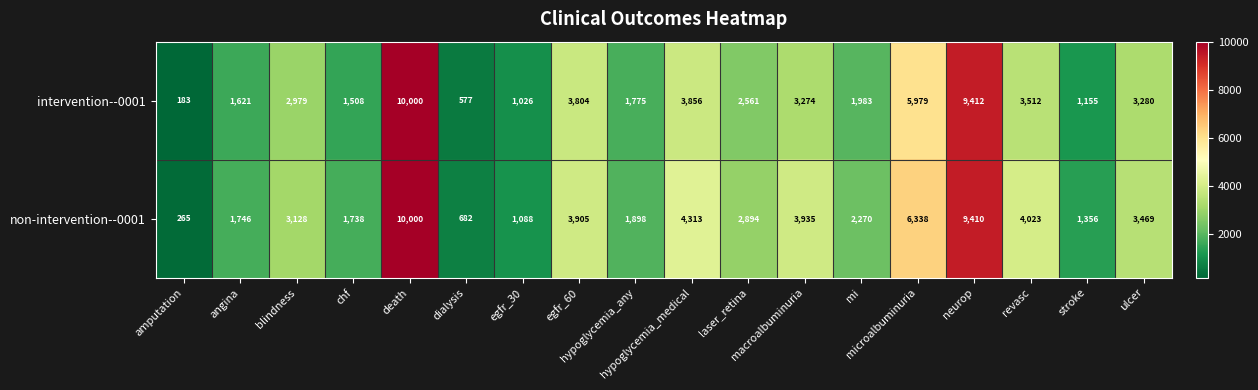

Rank the series by their average value, from highest to lowest.

non-intervention--0001, intervention--0001